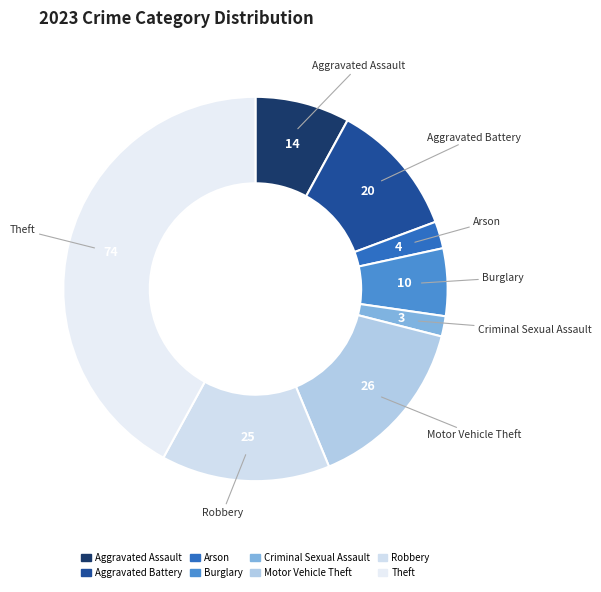

Which slice is the largest?

Theft